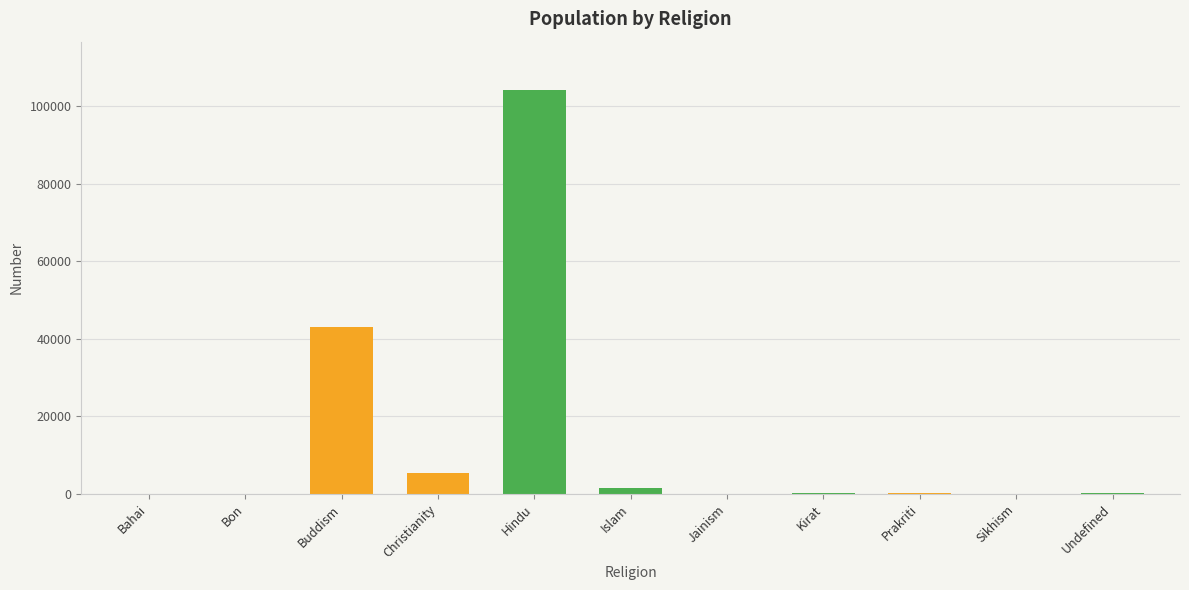

How many bars are there in total?

11